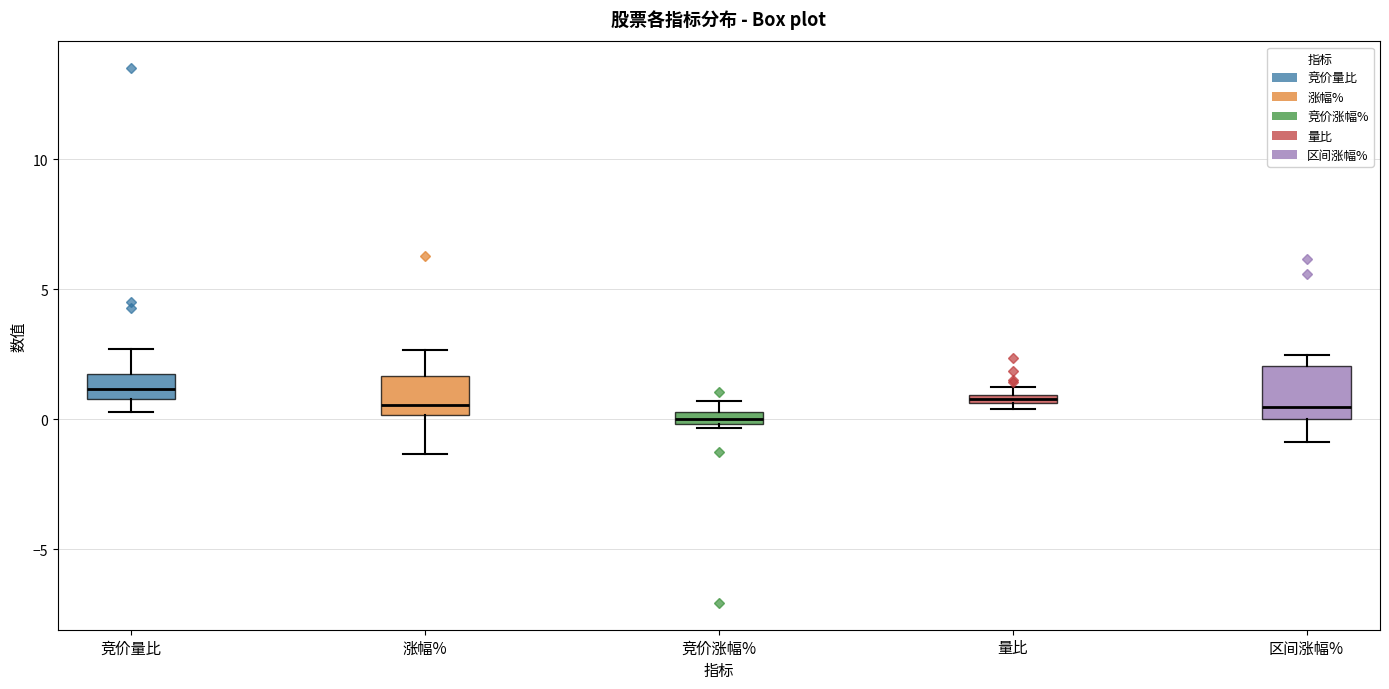

Where is the upper edge of the box for 竞价量比 on the y-axis? The values are not printed on the chart, so give them approximately, as read against the axis.

1.5